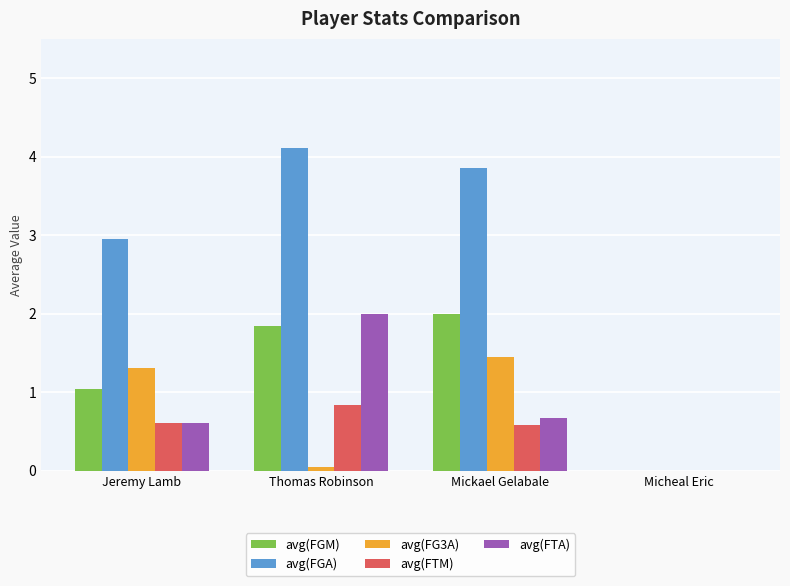

At which label does avg(FTA) reach its peak?

Thomas Robinson